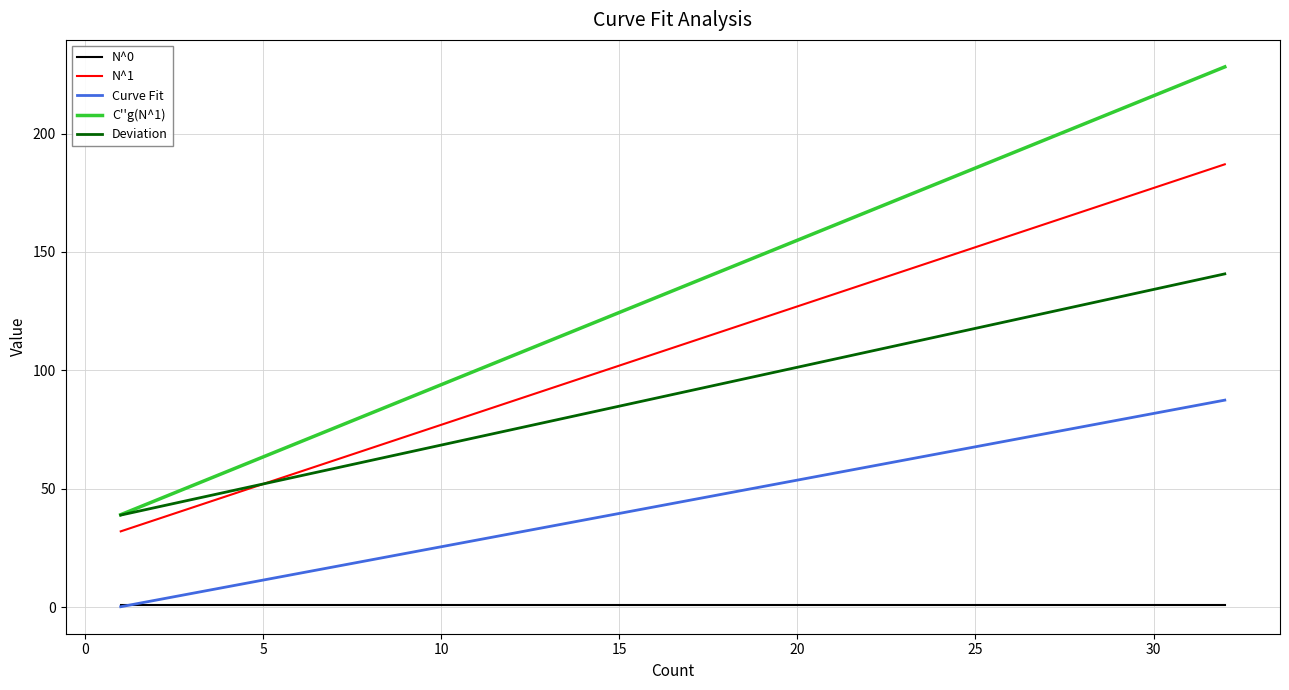

What is the highest value of the N^1 series?

187.0